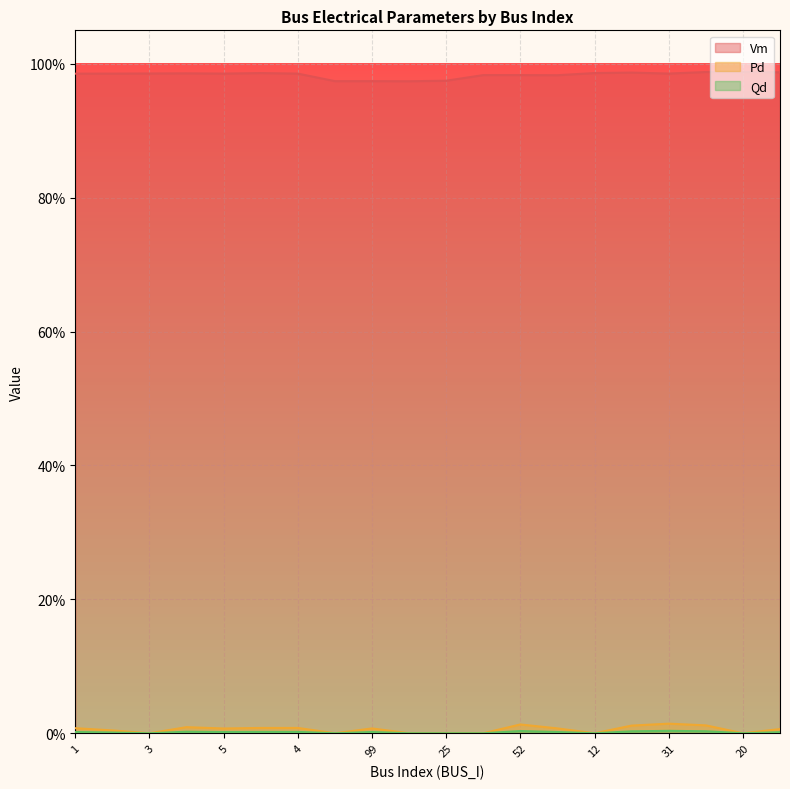

Does the chart display data point markers on the line(s)?

No